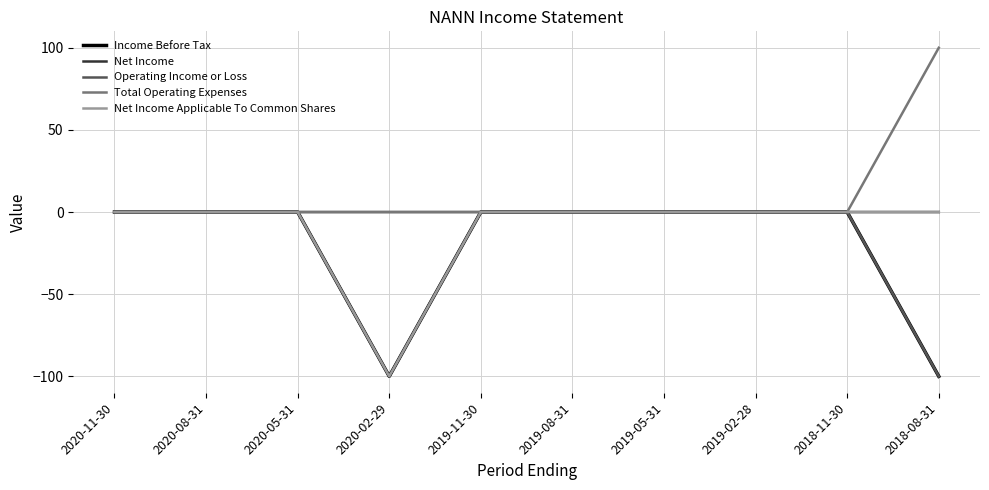

What is the maximum value shown in the chart?

100